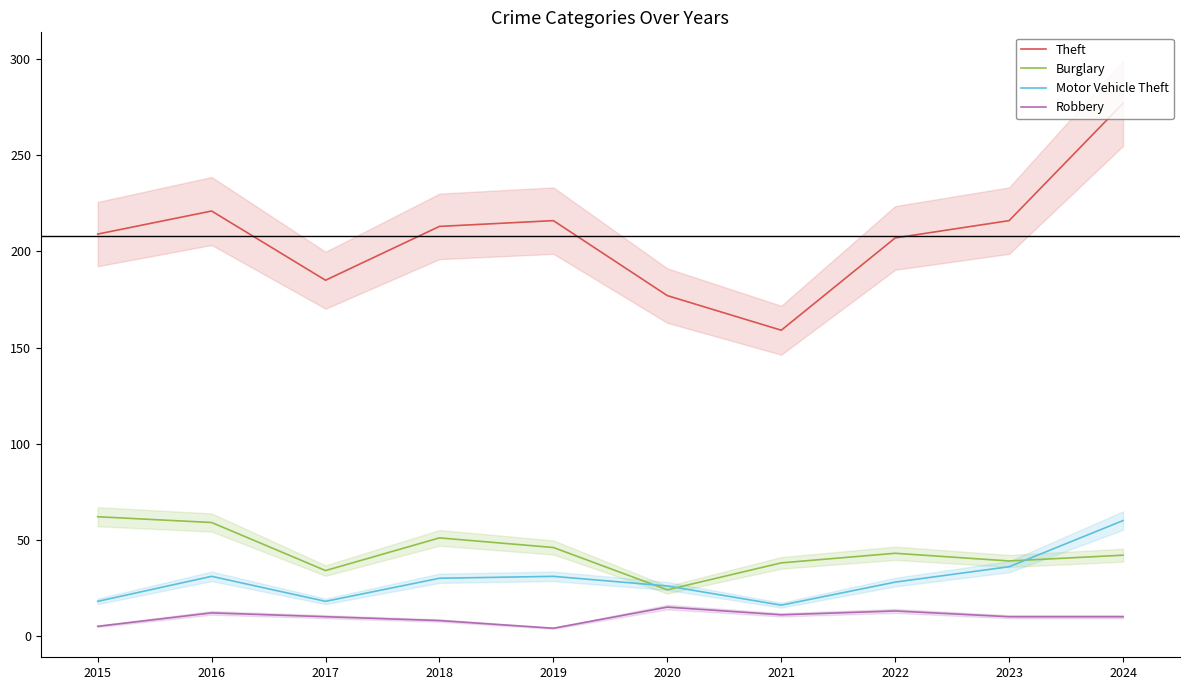

The value of Motor Vehicle Theft at 2018 is 30. True or false?

True